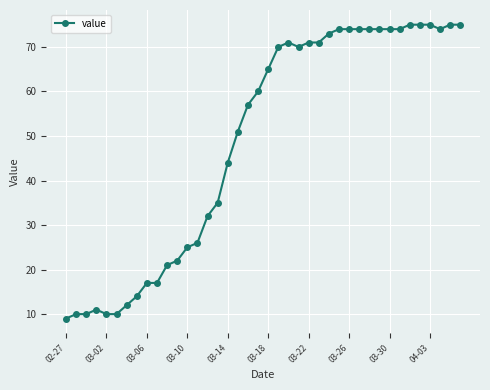

Does the chart have visible grid lines?

Yes